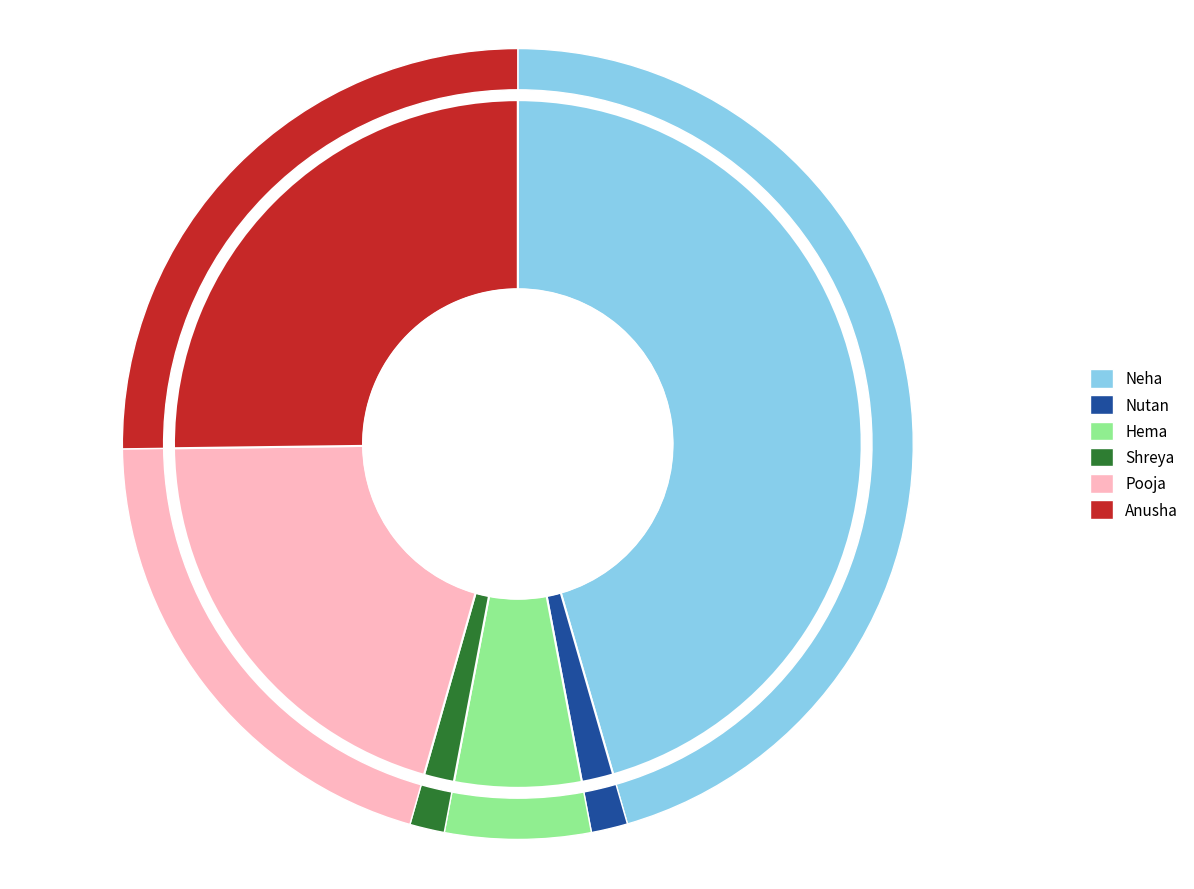

To the nearest percent, what is the difference between the largest and smallest slice percentages?

44%